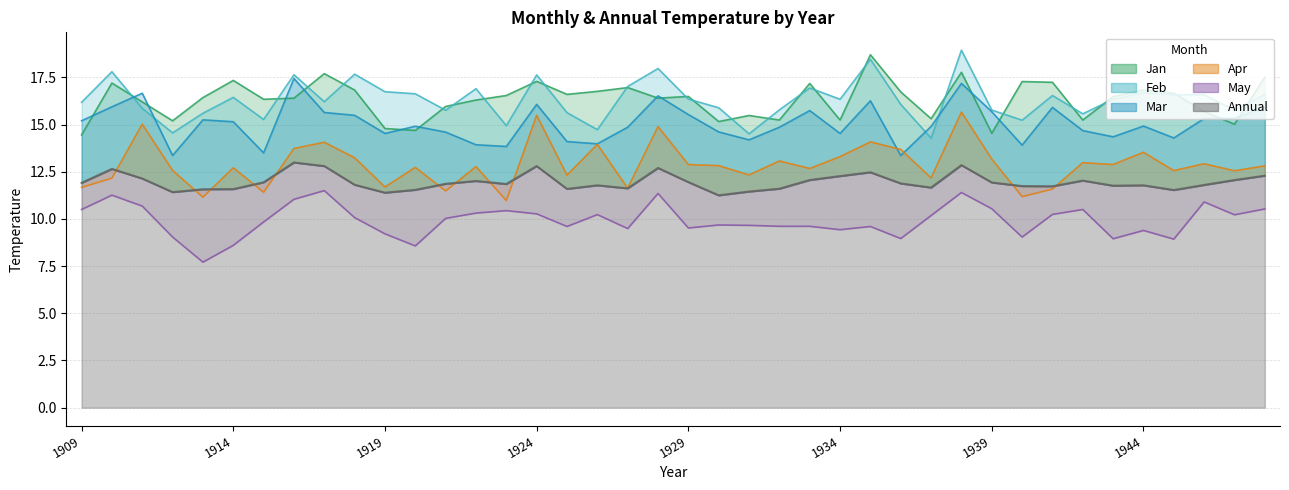

How many interior local valleys does the Apr series have?

14